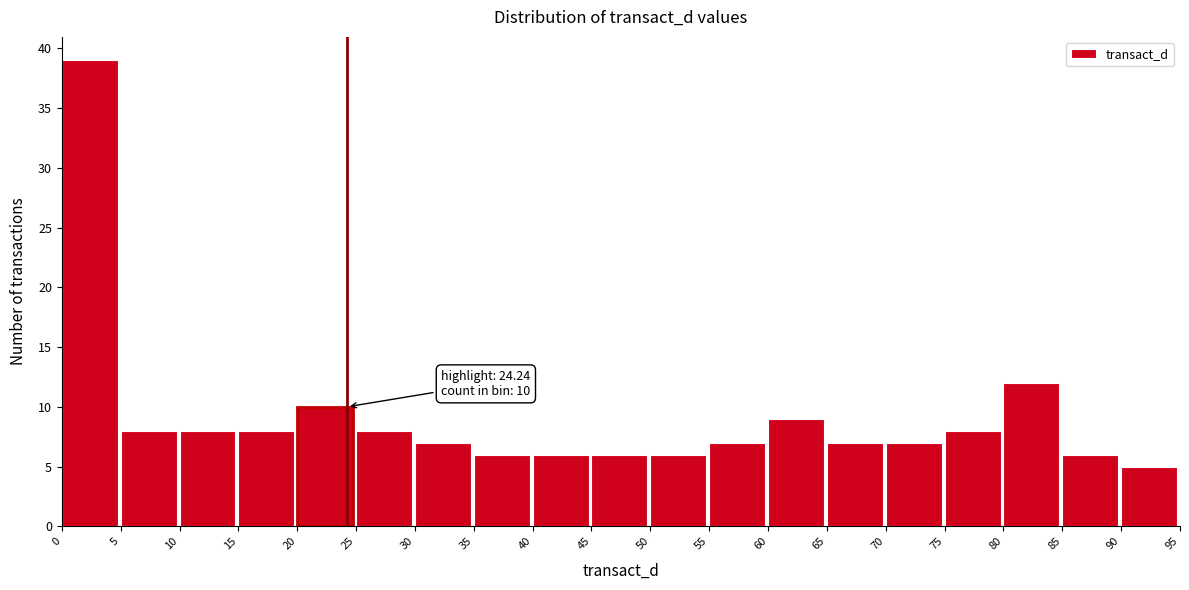

Which range on the x-axis has the tallest bar?

0 to 5